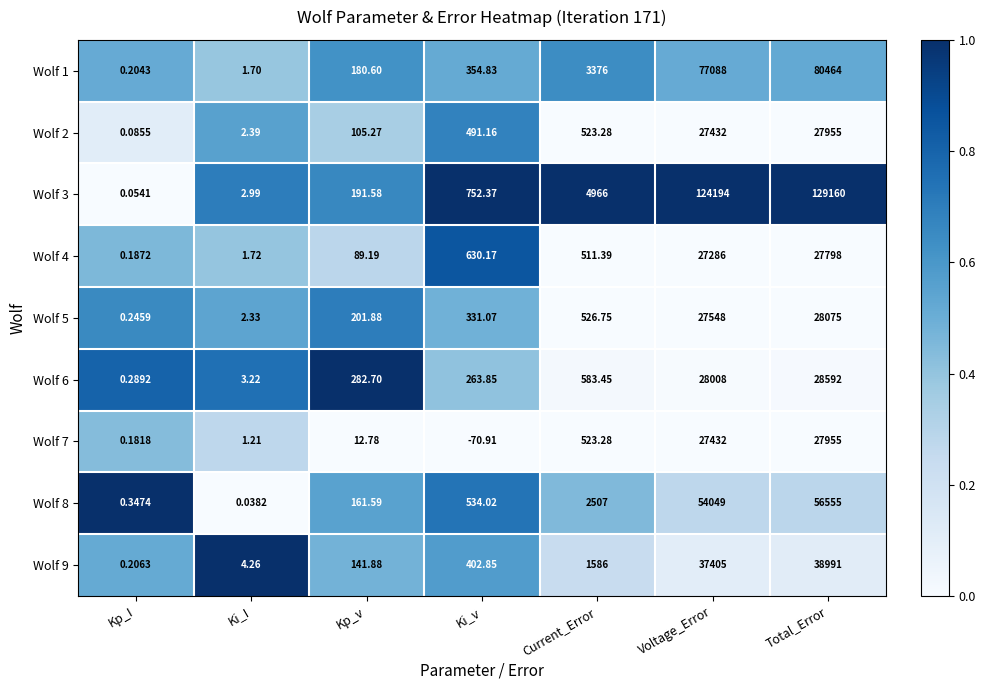

Rank the categories by Wolf 9 value from lowest to highest.

Kp_I, Ki_I, Kp_v, Ki_v, Current_Error, Voltage_Error, Total_Error